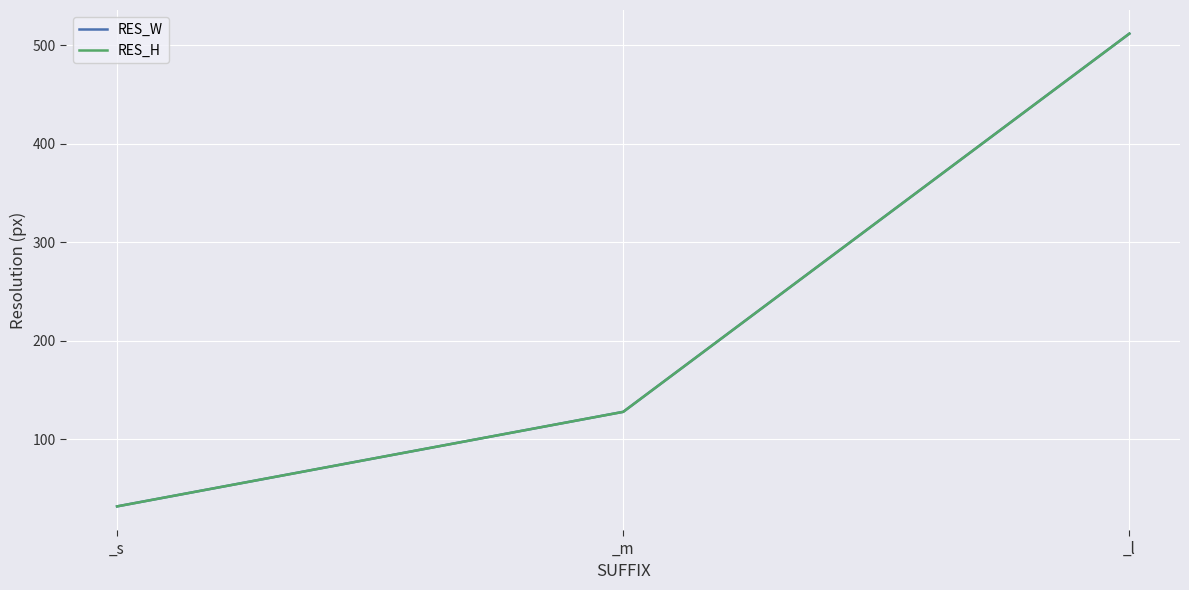

Does the chart have visible grid lines?

Yes